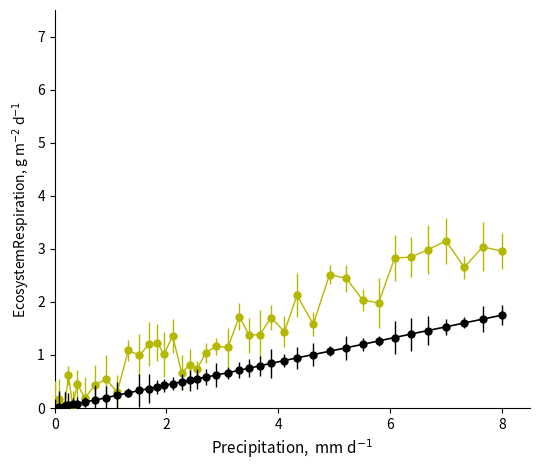

What is the maximum value shown in the chart?

3.1